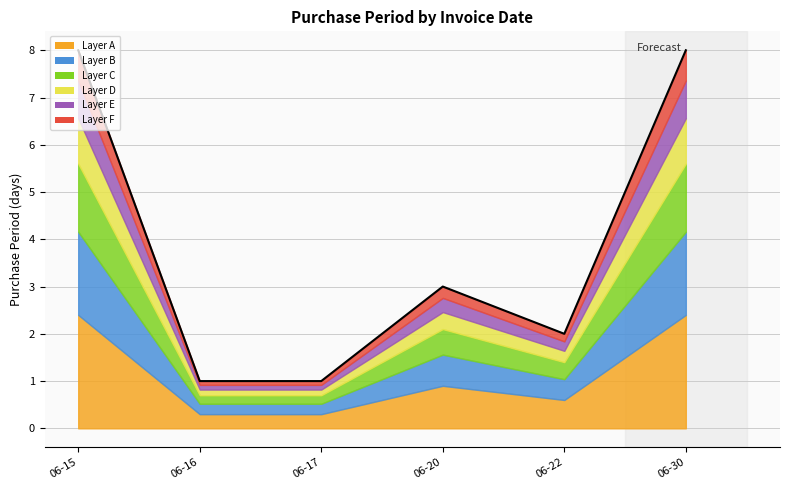

Between 06-17 and 06-22, which is larger?

06-22